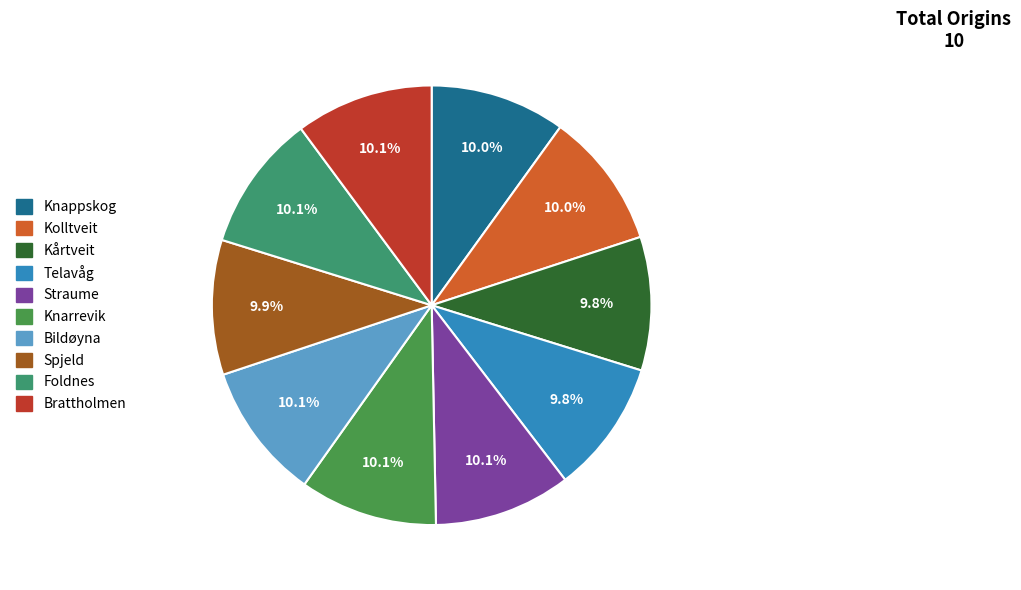

The Brattholmen slice represents 10% of the pie. True or false?

True